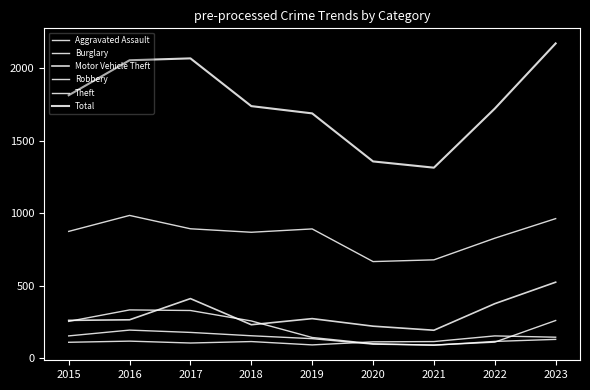

Does the chart have visible grid lines?

No